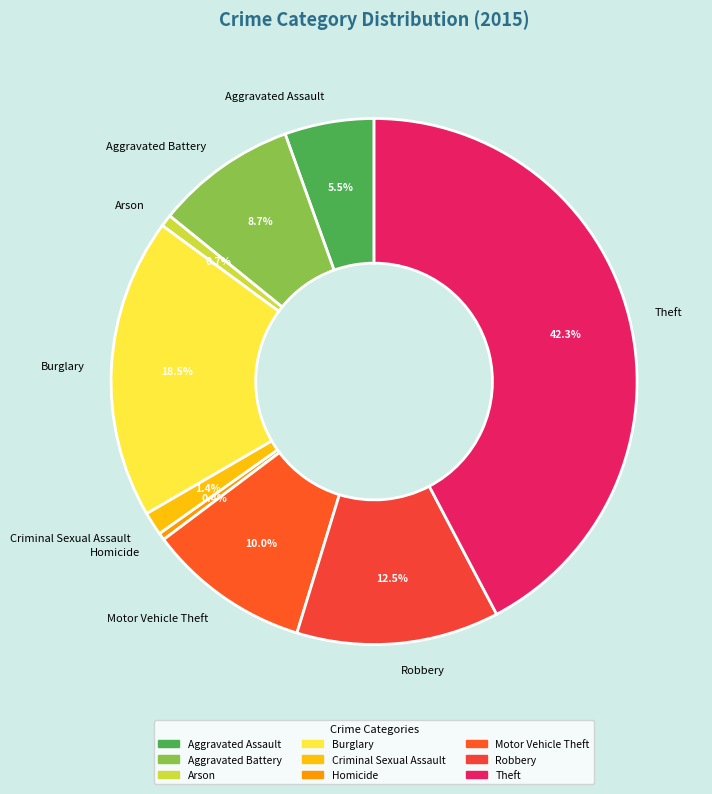

Does Robbery account for over 50% of the chart?

No